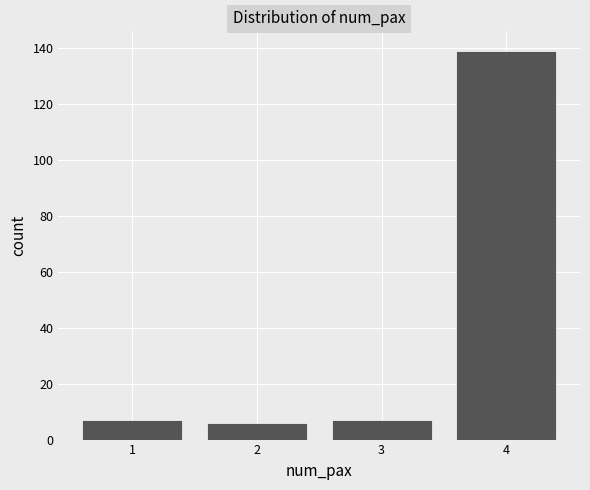

Reading left to right, extract all data points from this chart.

7	6	7	139